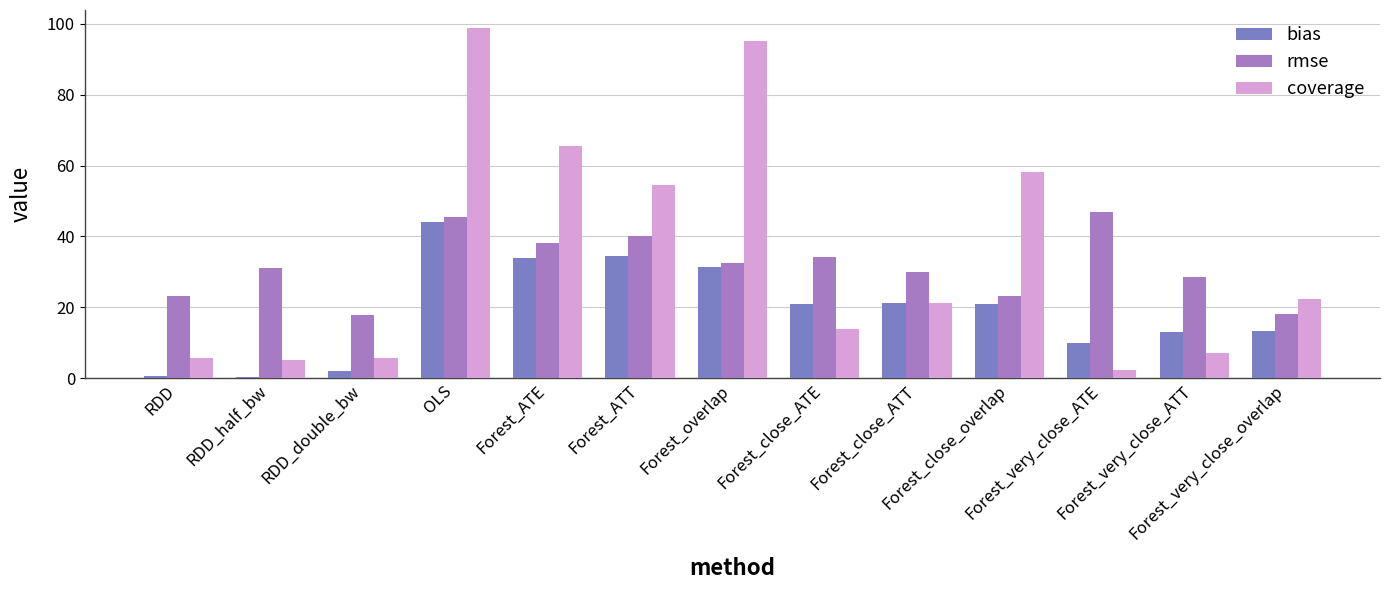

What is the highest value of the rmse series?

46.9